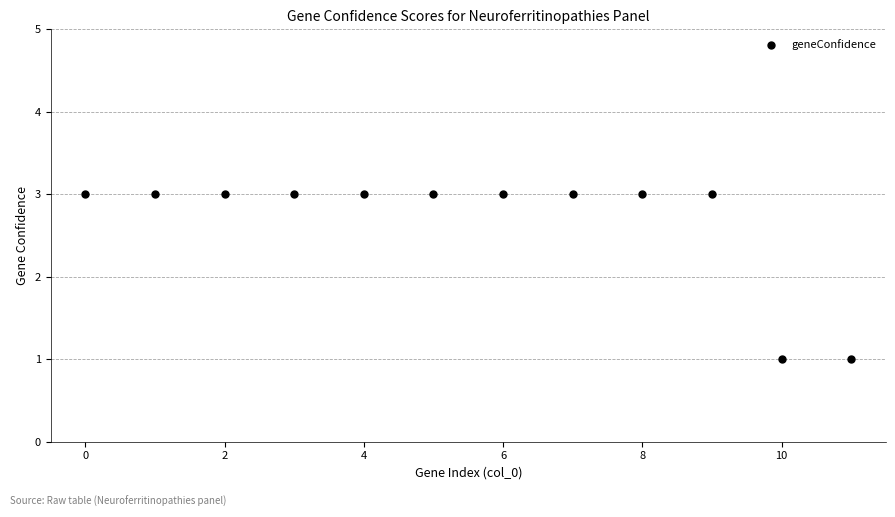

What is the average Y value?

3